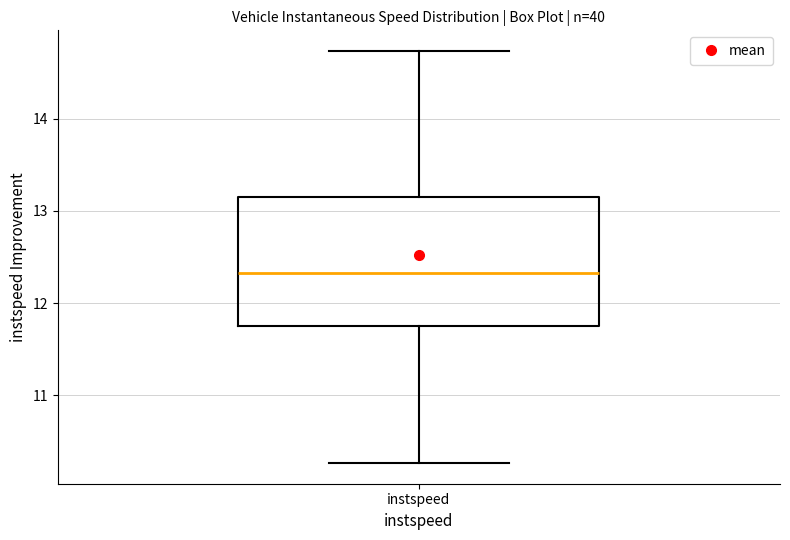

Transcribe this box plot: give where the median line is, the range the box spans, and where the two whiskers end, as read against the y-axis. The values are not printed on the chart, so give them approximately, as read against the axis.

median 12.3, box 11.7 to 13.2, whiskers 10.3 to 14.7